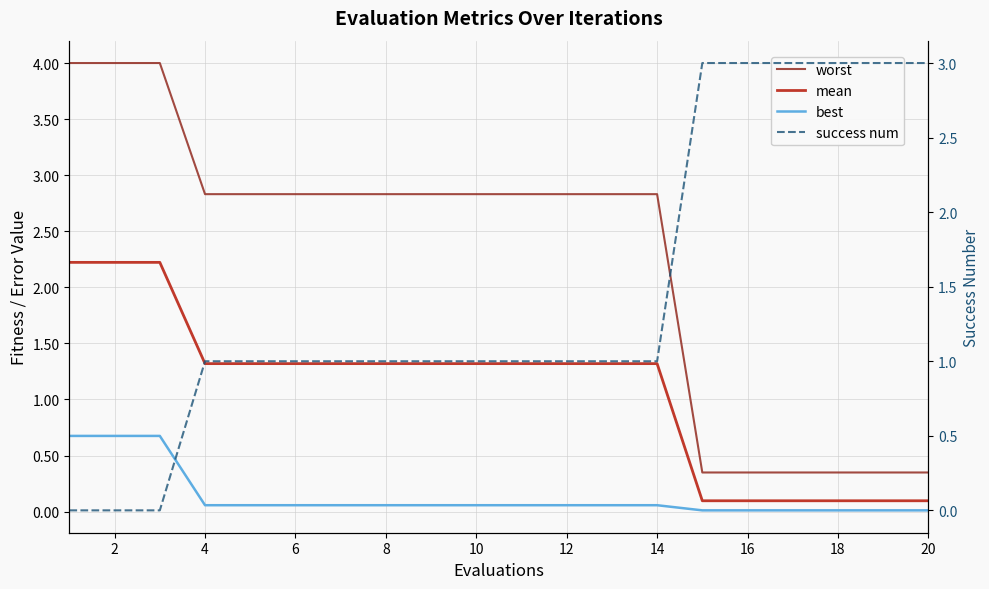

What is the difference between the highest and lowest values at 6?

2.8